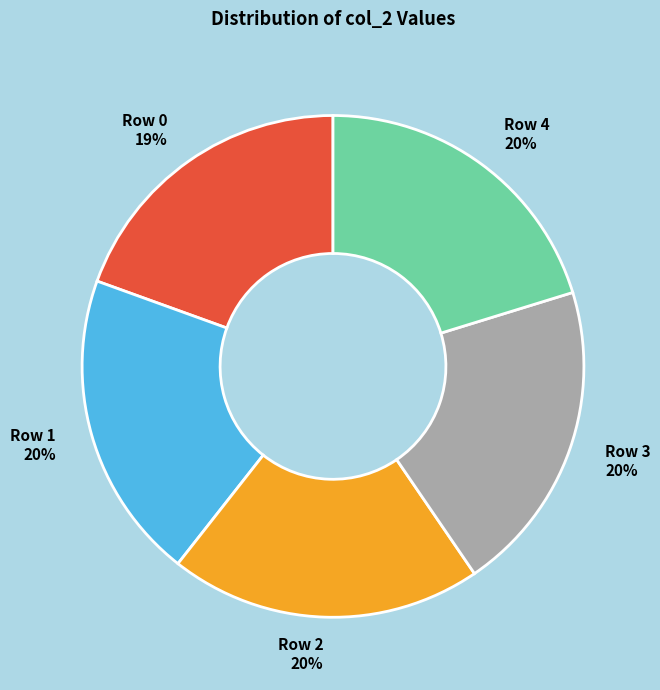

Is the sum of Row 1 and Row 2 greater than half?

No